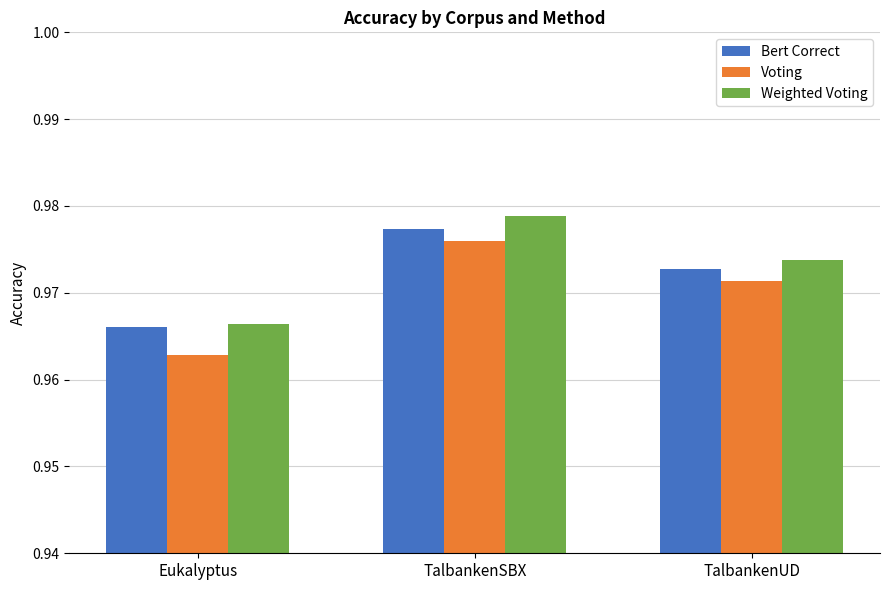

How many bars are there in total?

9